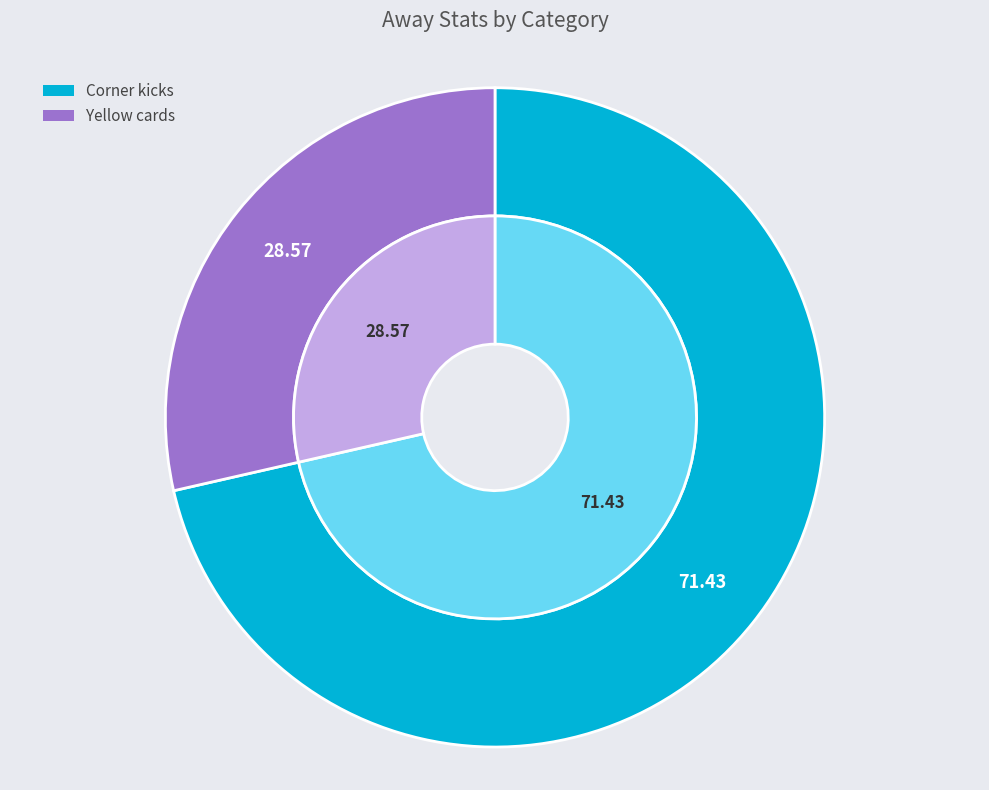

To the nearest percent, what is the combined percentage of Yellow cards and Corner kicks?

100%